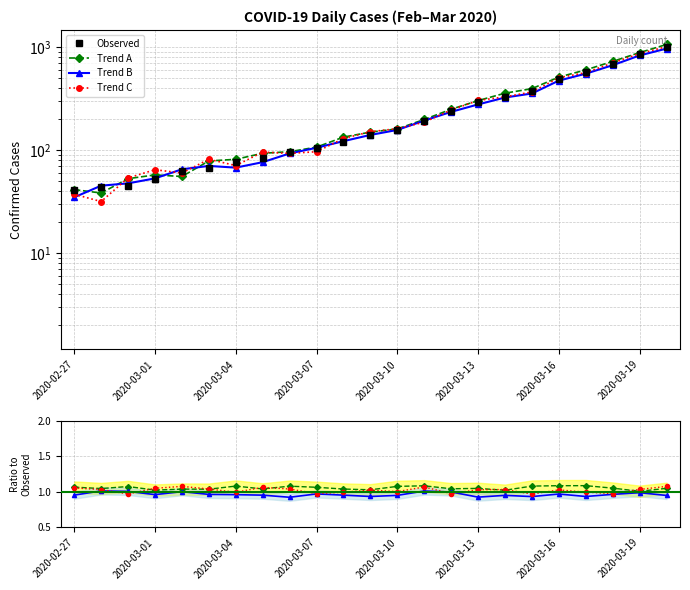

Is this an area chart (filled region under the line)?

No